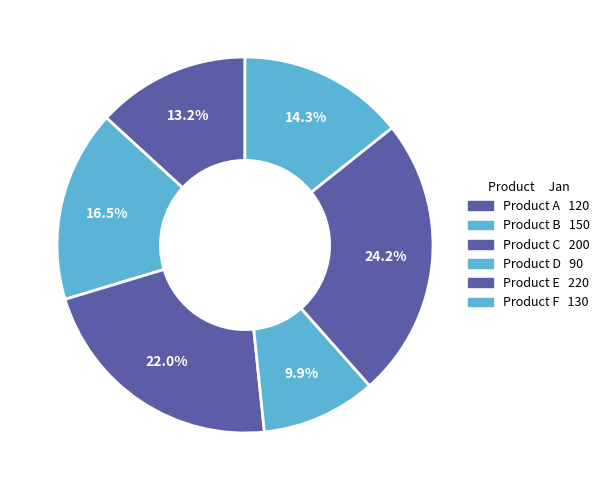

To the nearest percent, what is the difference between the largest and smallest slice percentages?

14%